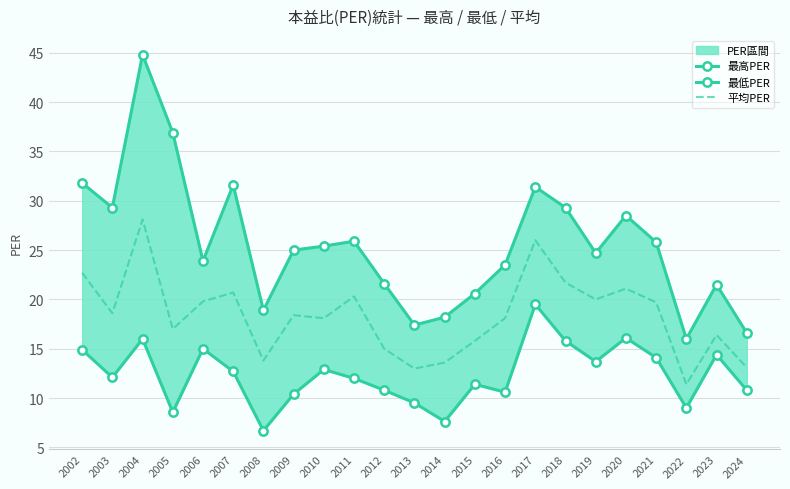

Where is the first local minimum for 最低PER?

2003